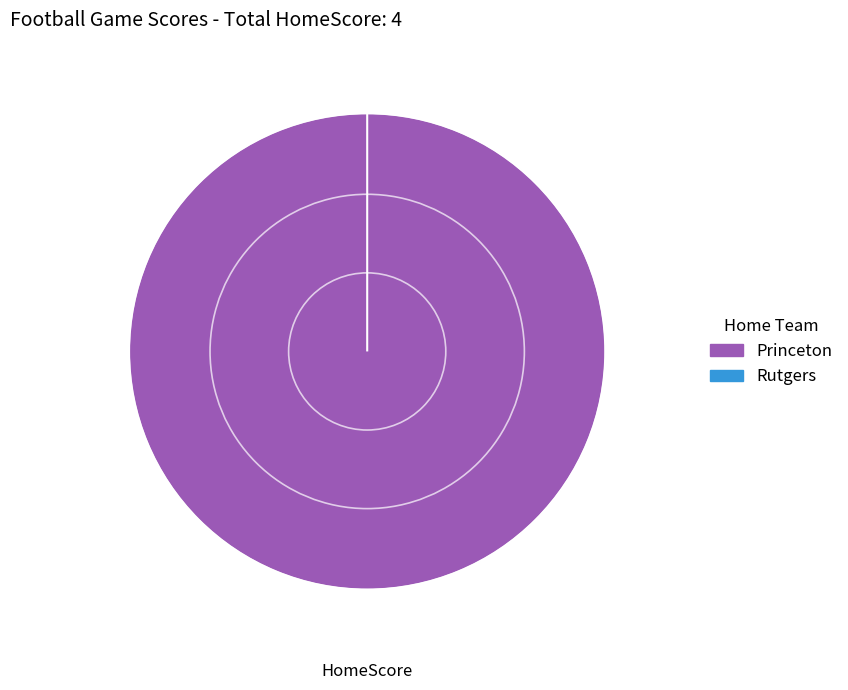

Which slice is the largest?

Princeton